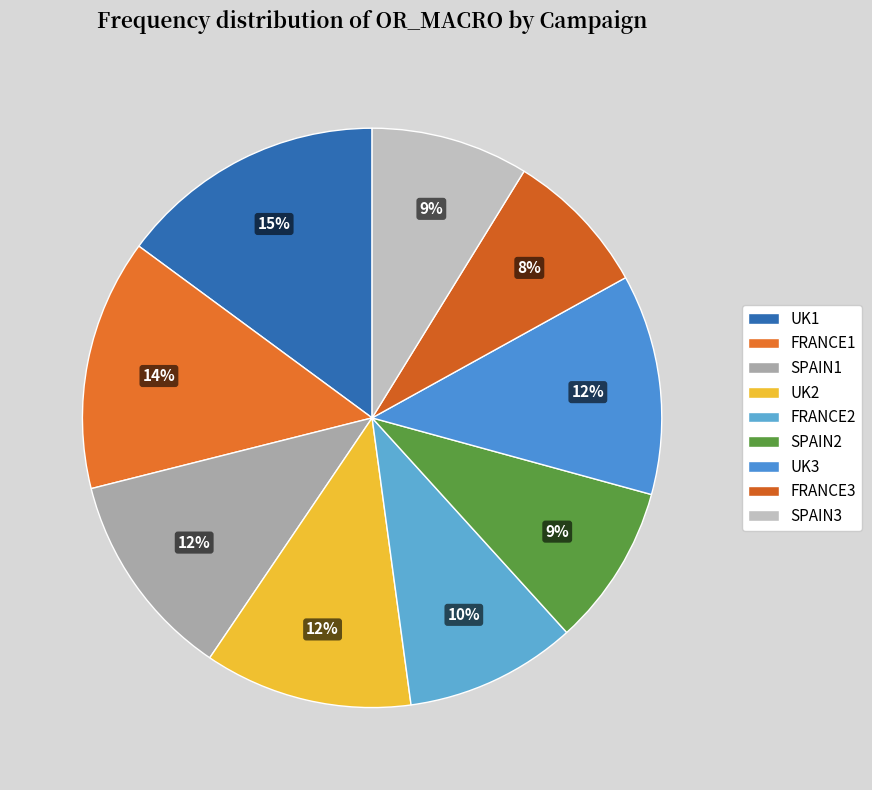

The UK2 slice represents 12% of the pie. True or false?

True